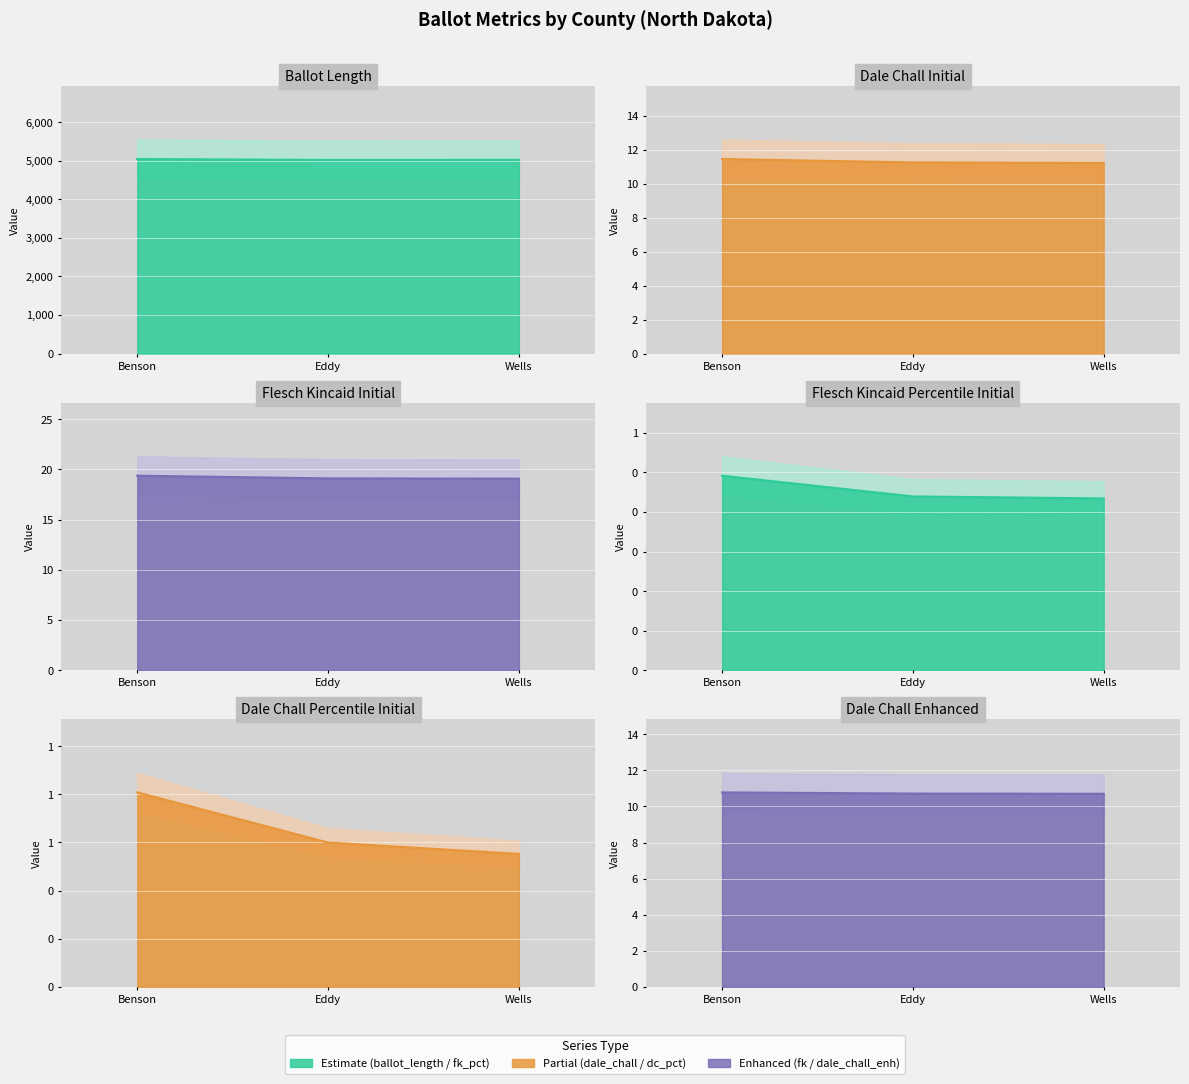

Which series has the largest total across all categories?

ballot_length